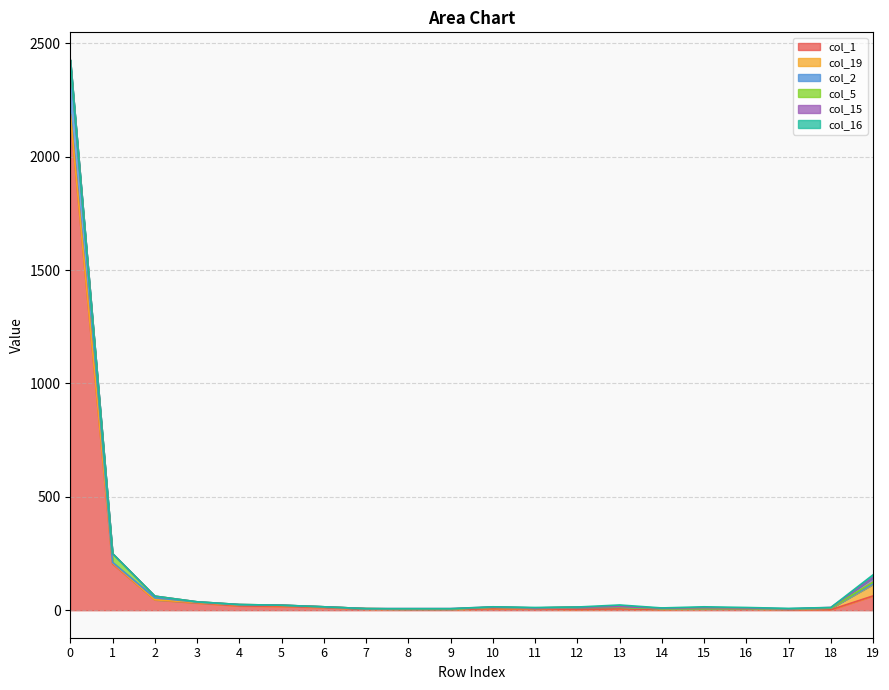

In col_19, how many points are lower than both neighbors (excluding endpoints)?

2